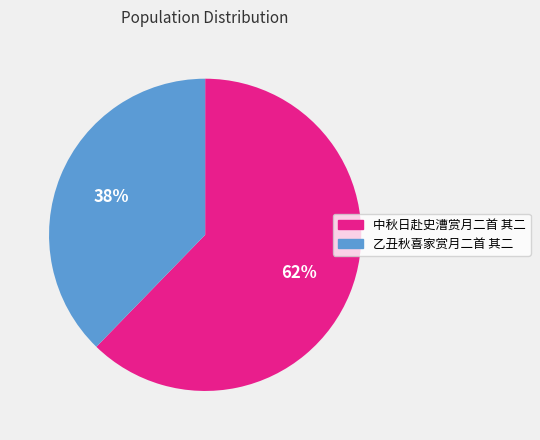

Between 中秋日赴史漕赏月二首 其二 and 乙丑秋喜家赏月二首 其二, which is larger?

中秋日赴史漕赏月二首 其二